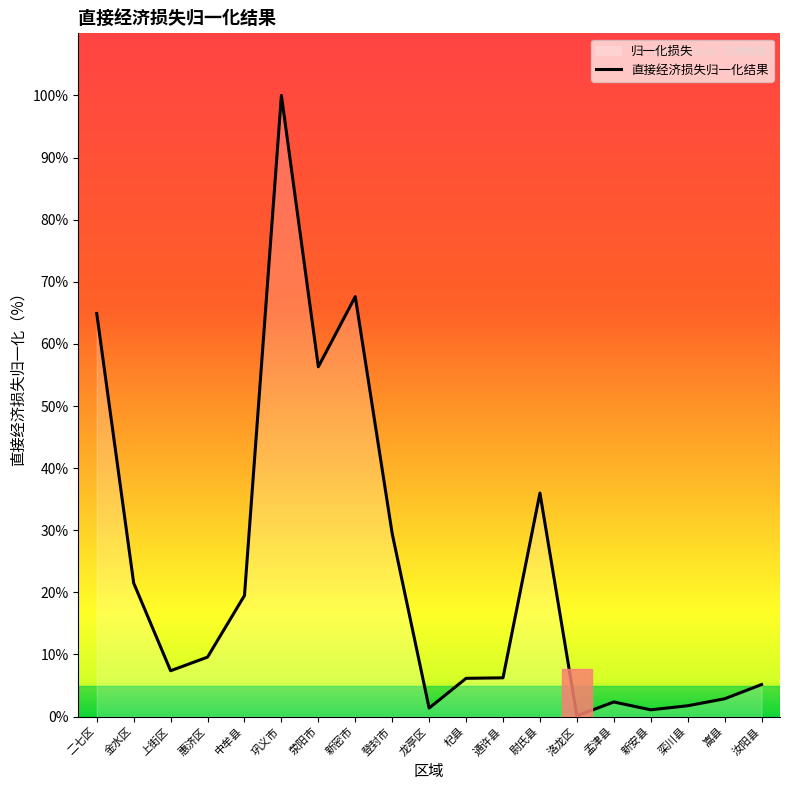

What is the ratio of the value at 巩义市 to the value at 栾川县?

57.3